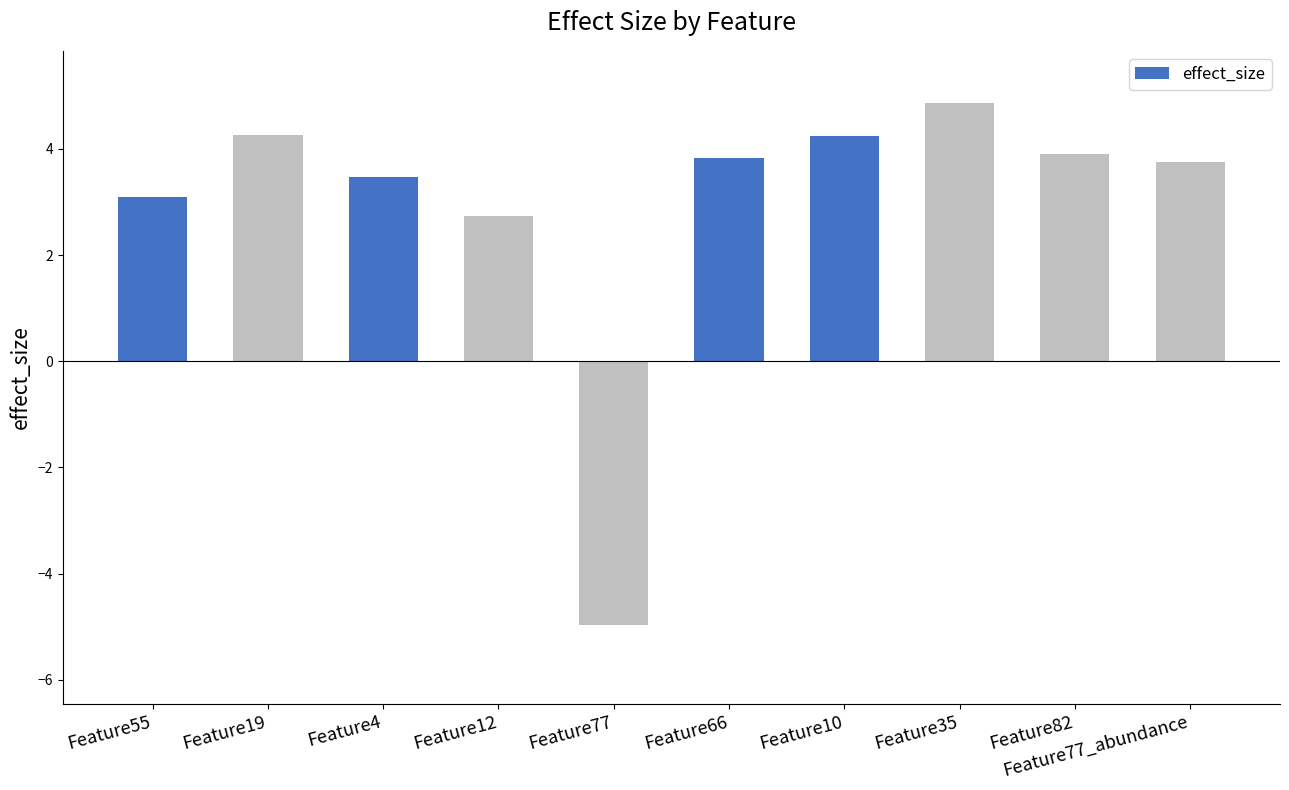

How many bars are there in total?

10